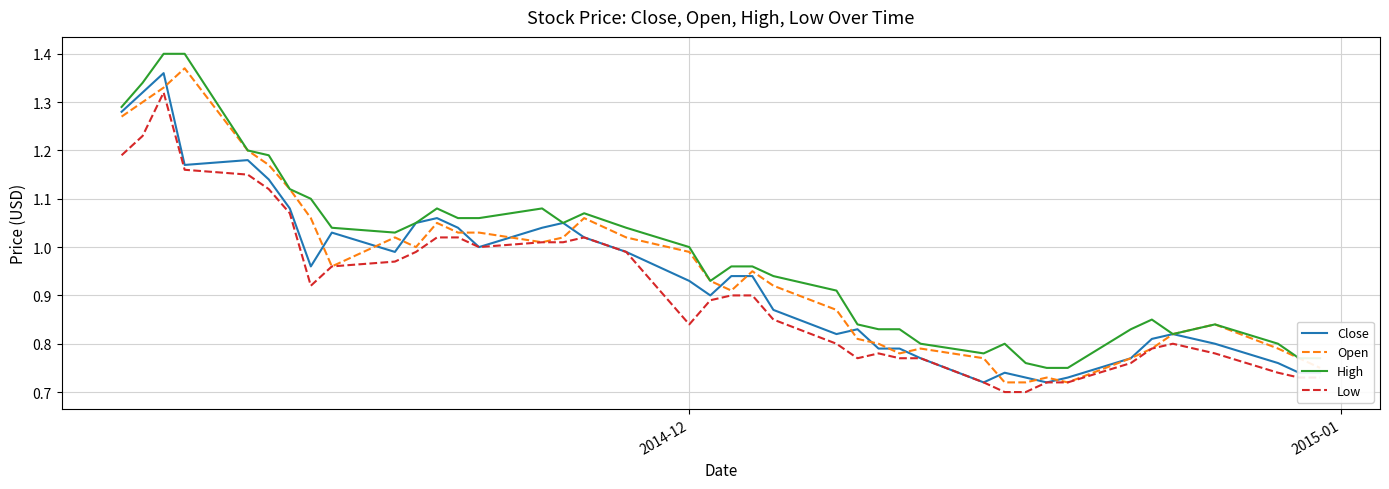

What is the sum of all Low values?

36.3